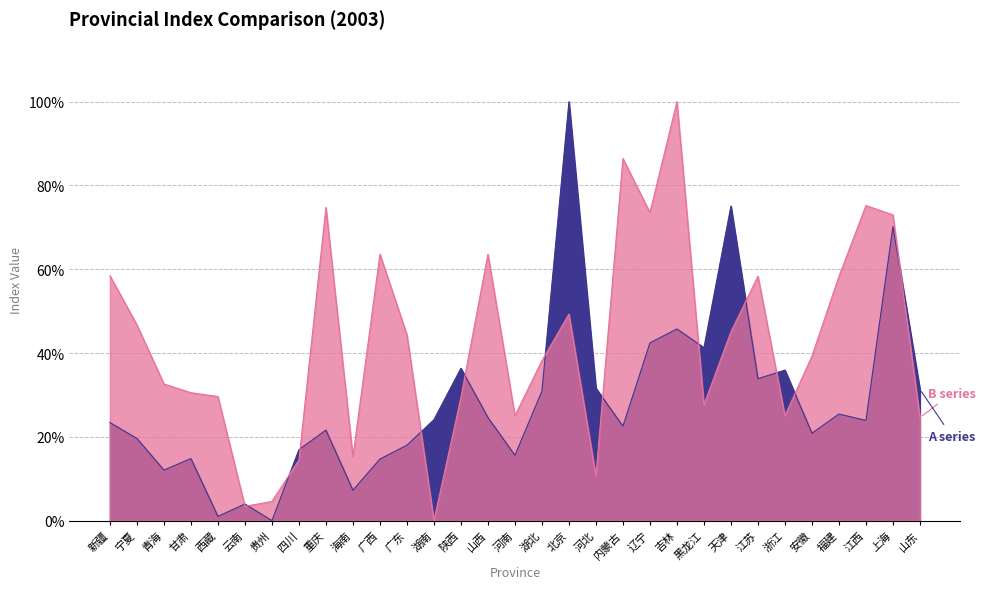

What is the label of the 31st point from the left?

山东